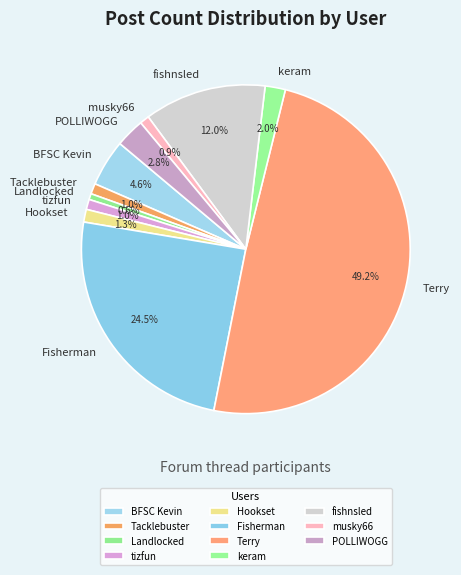

How many slices are in this pie chart?

11